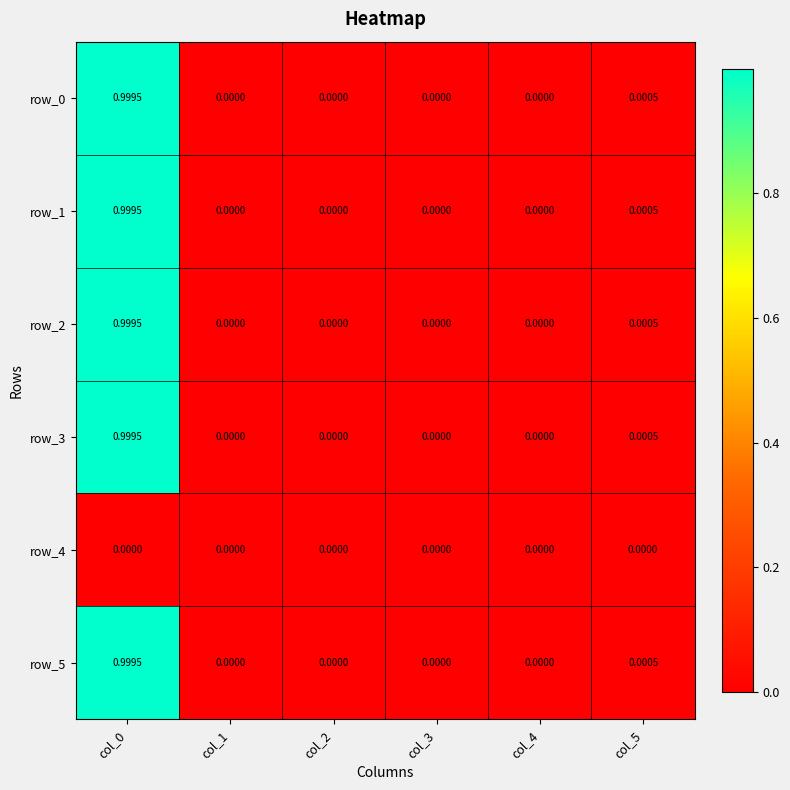

At col_1, list the series in order from smallest to largest.

row_0, row_1, row_2, row_3, row_4, row_5